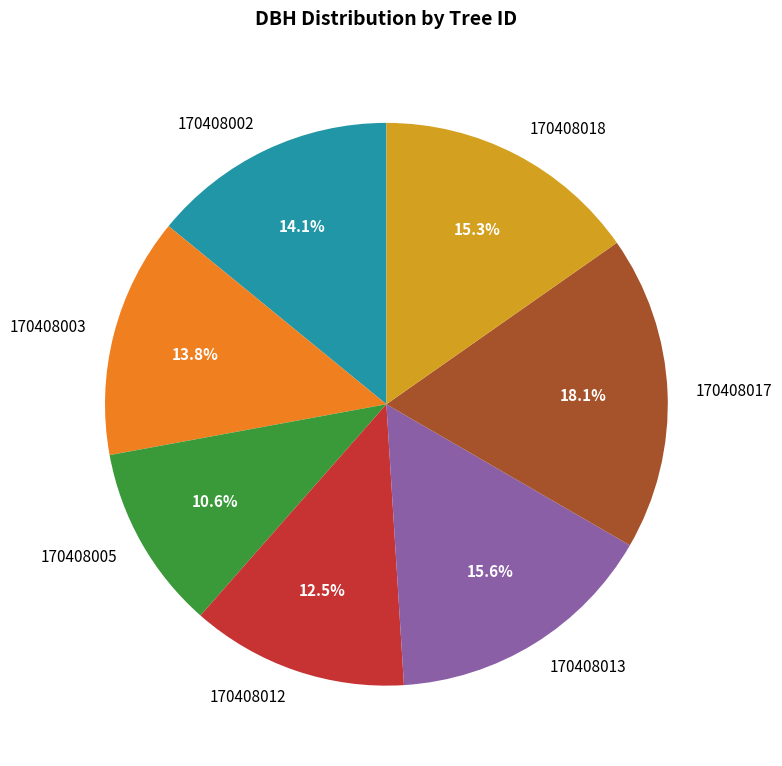

Which slice is the smallest?

170408005